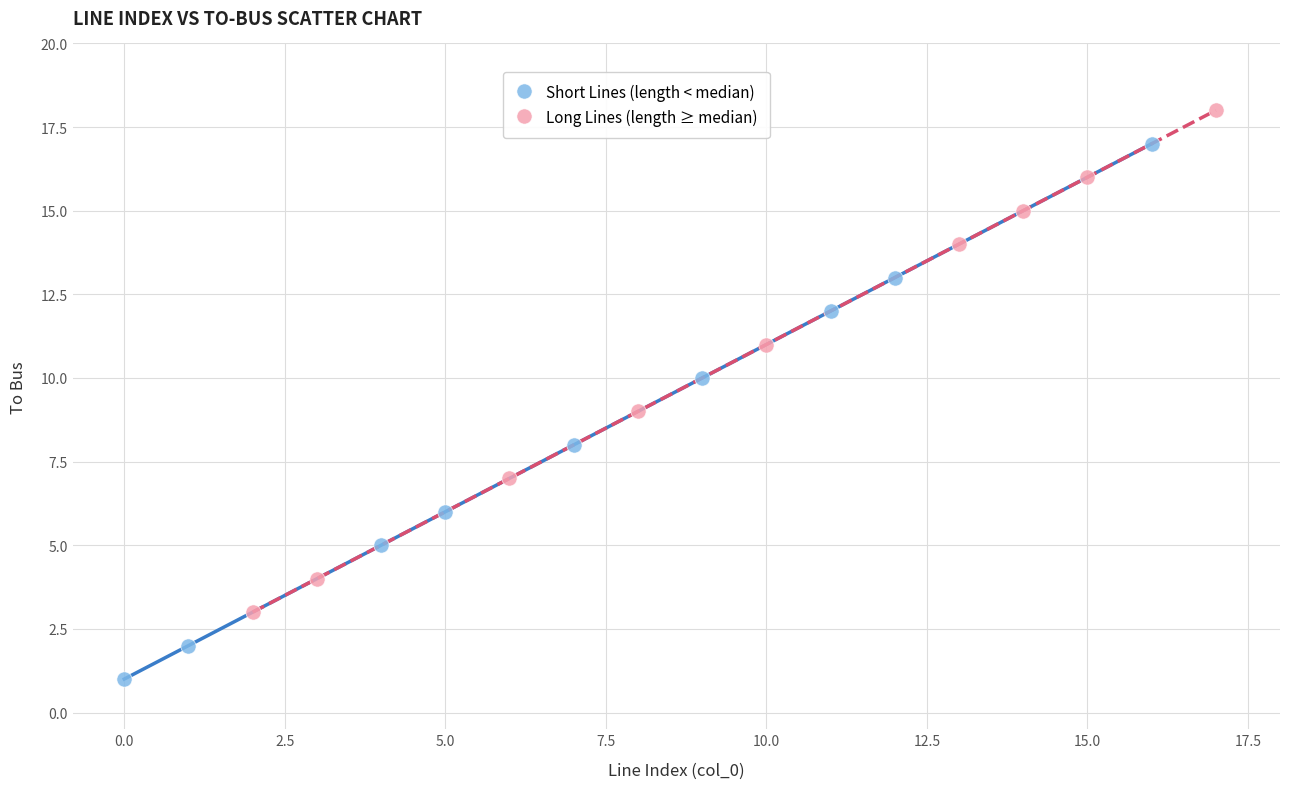

Which series reaches the minimum Y coordinate?

Short Lines (length < median)